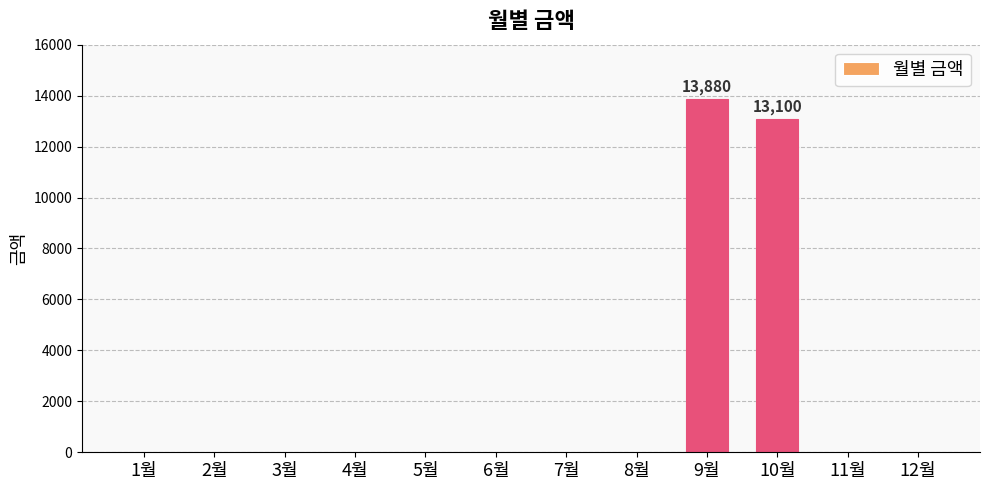

What is the change in value from 1월 to 9월?

+13880